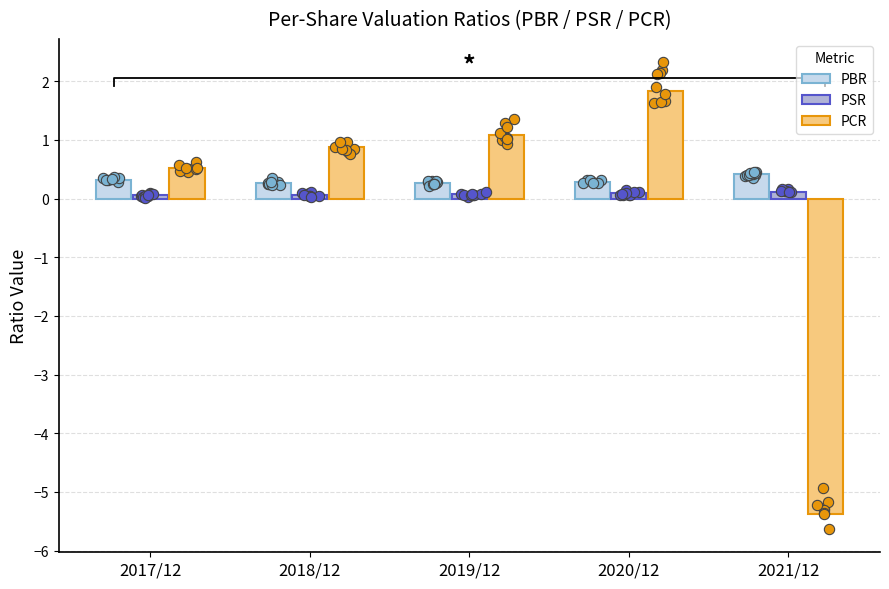

What is the total value across all series at 2021/12?

-4.8